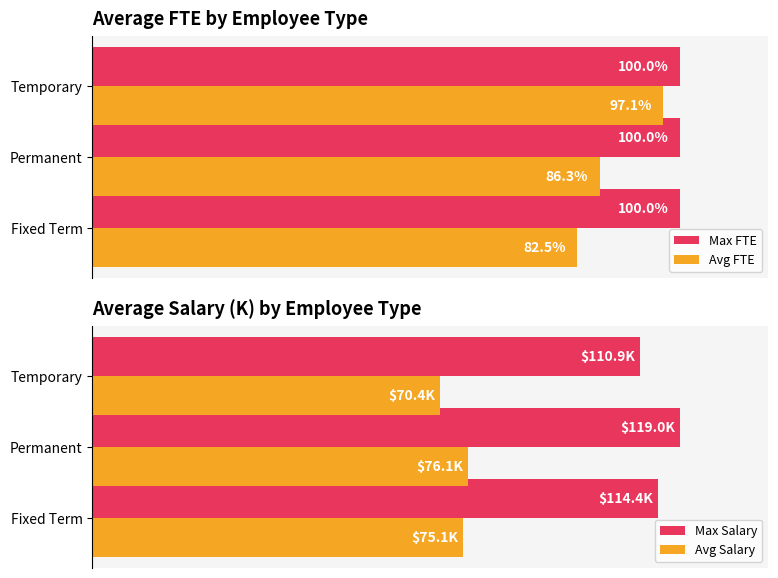

What is the value of the Max Salary bar at the 2nd from the left?

119.0